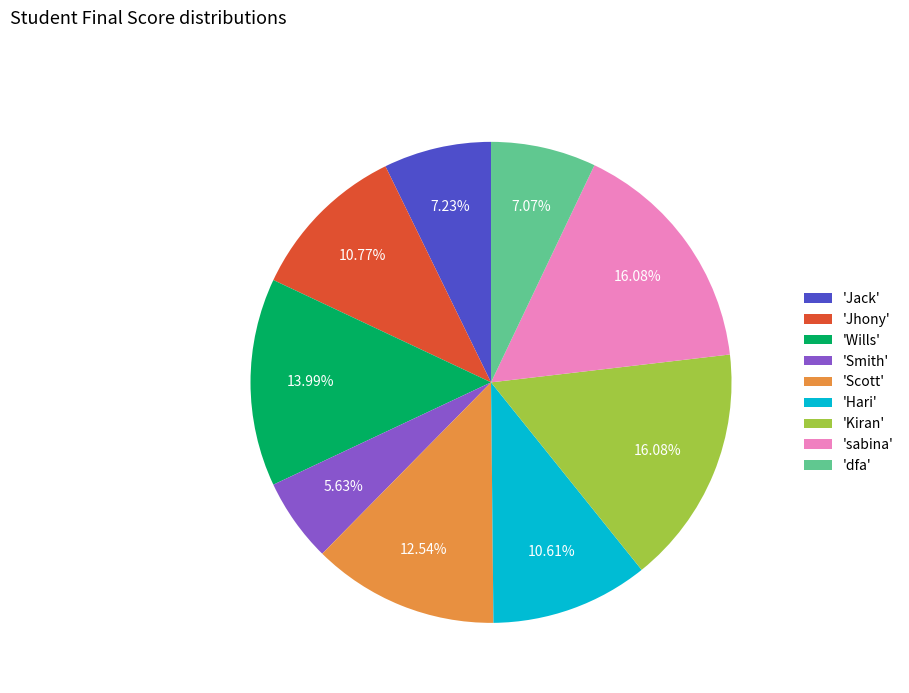

Which category has the smallest portion of the pie?

'Smith'